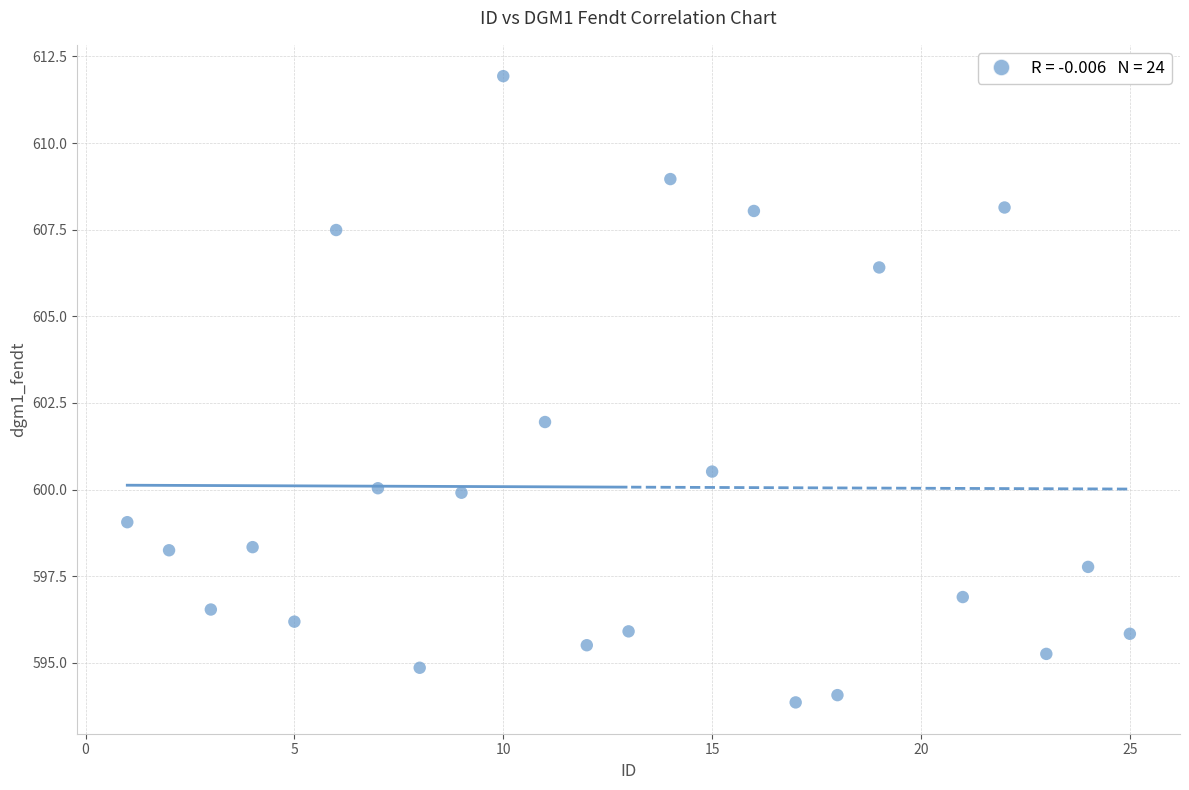

What is the range of X values (max minus min)?

24.0